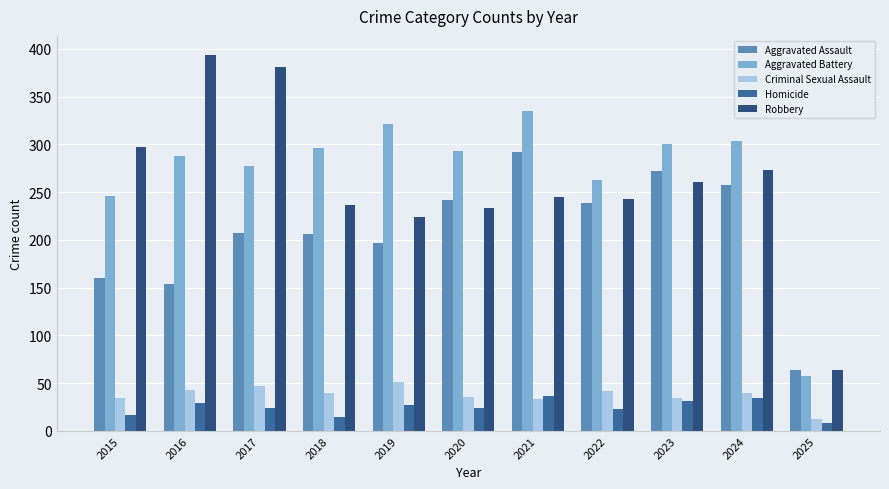

How many categories are shown in the chart?

11